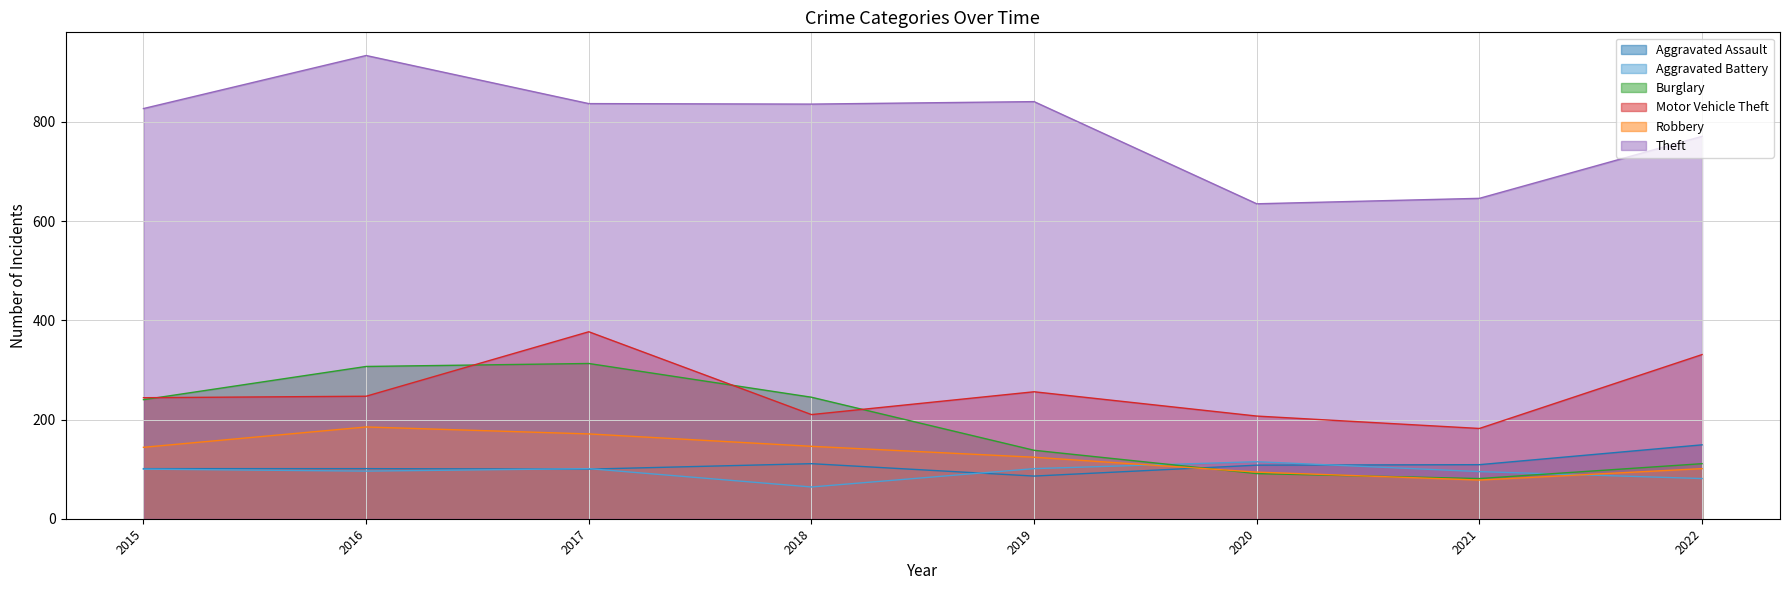

At how many categories does at least one series exceed 897?

1